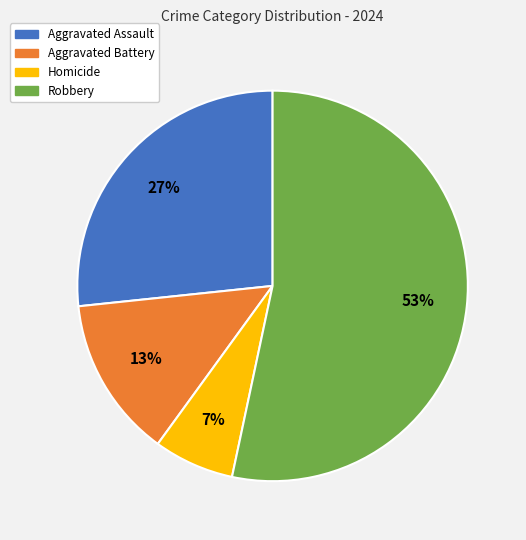

What is the largest slice in the pie chart?

Robbery